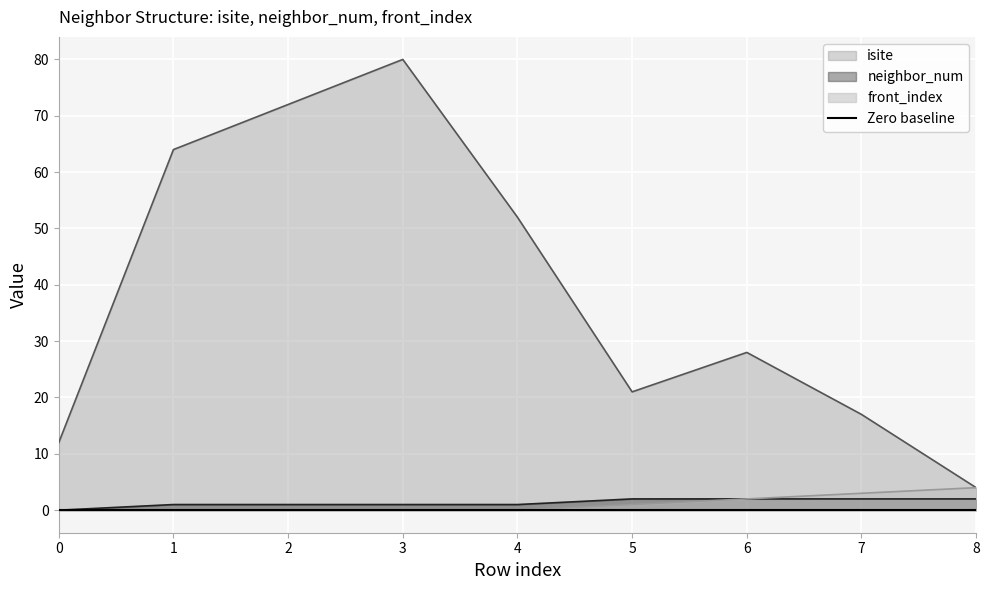

Is it true that front_index equals 3 at 3?

False